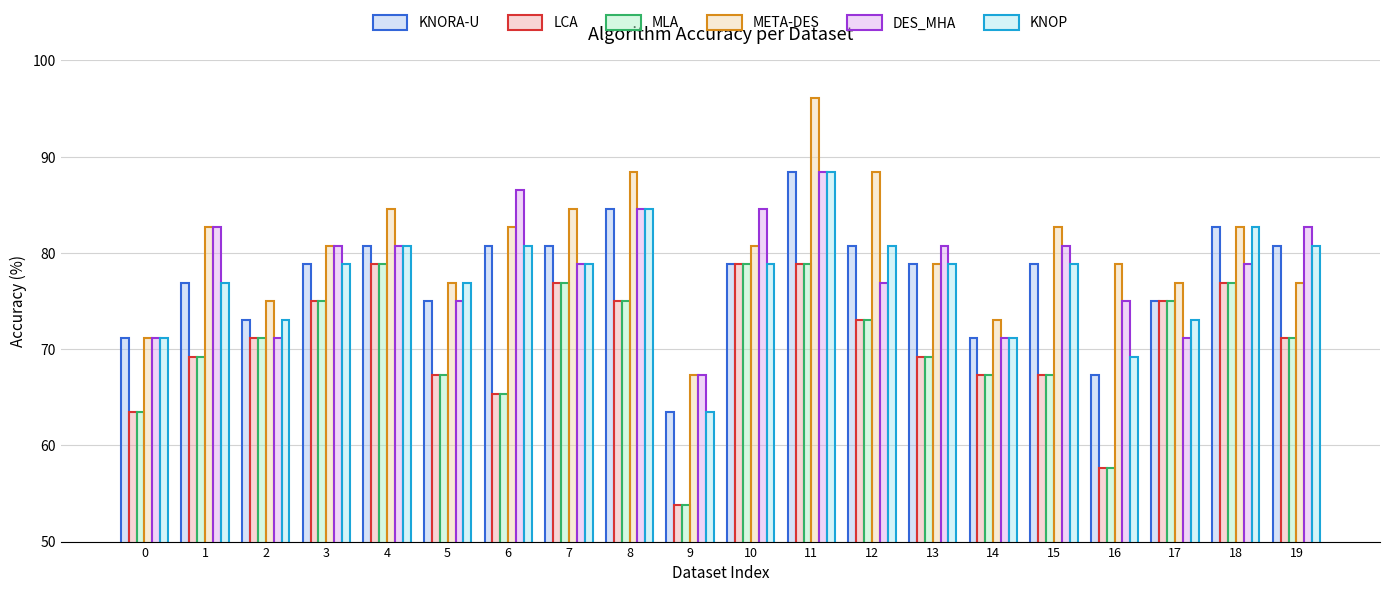

The value of KNORA-U at 0 is 71.2. True or false?

True